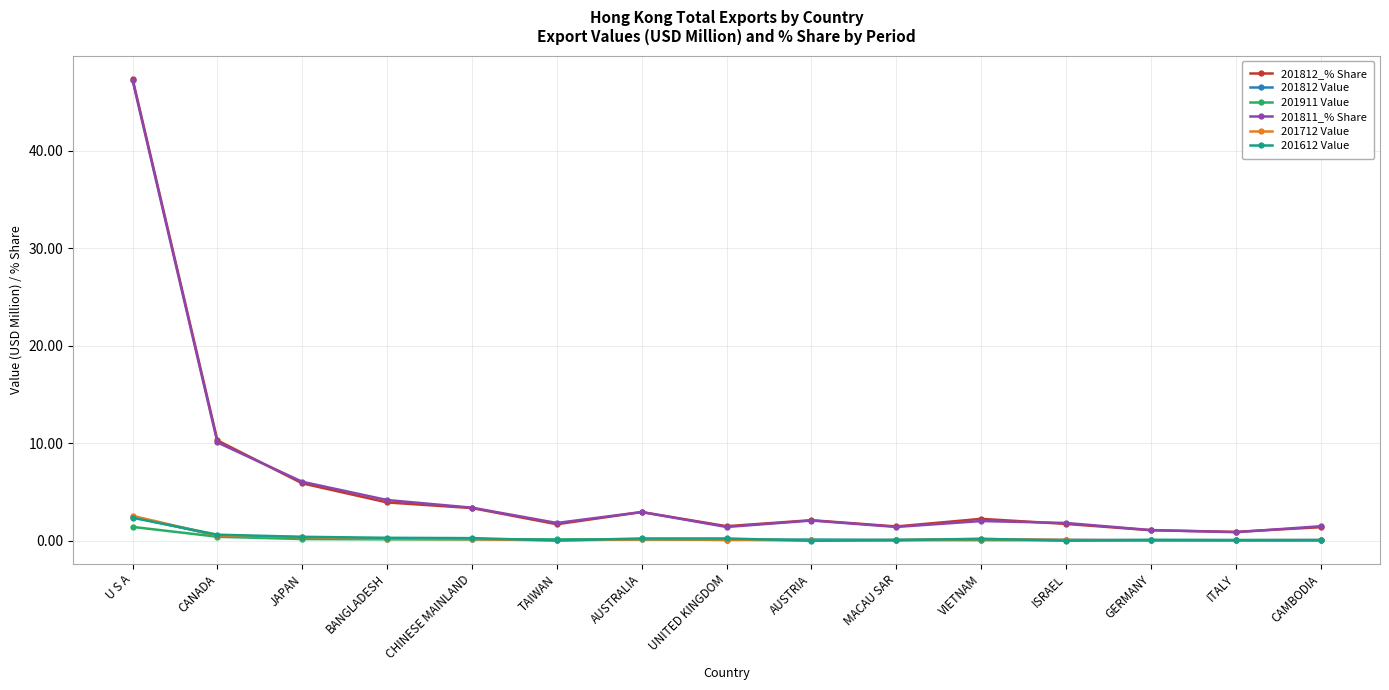

What is the label of the 8th point from the left?

UNITED KINGDOM